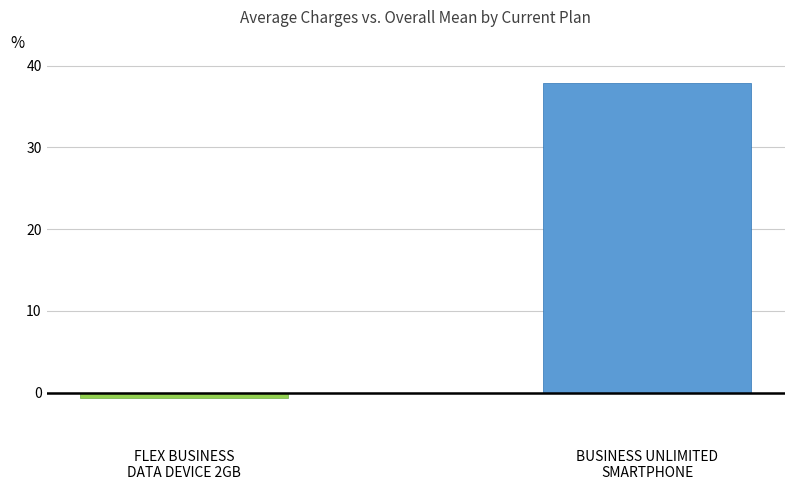

How many distinct data groups are displayed?

2